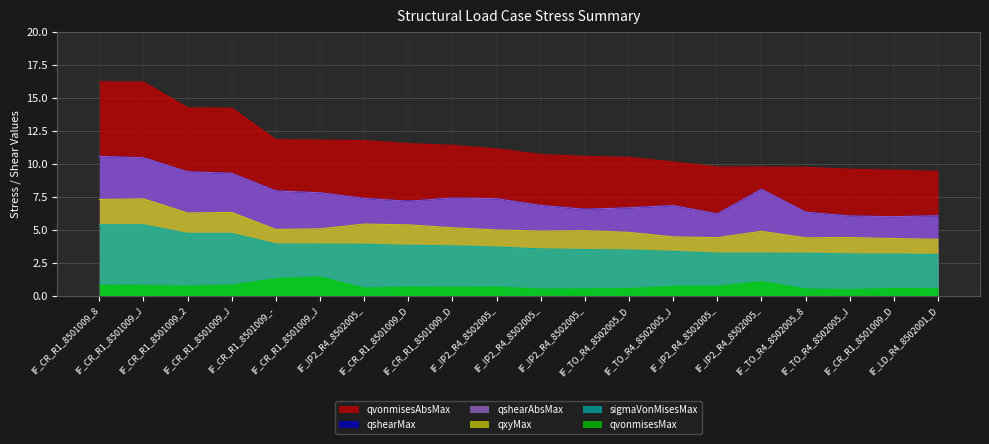

True or false: qvonmisesMax and qshearMax cross at least once.

False